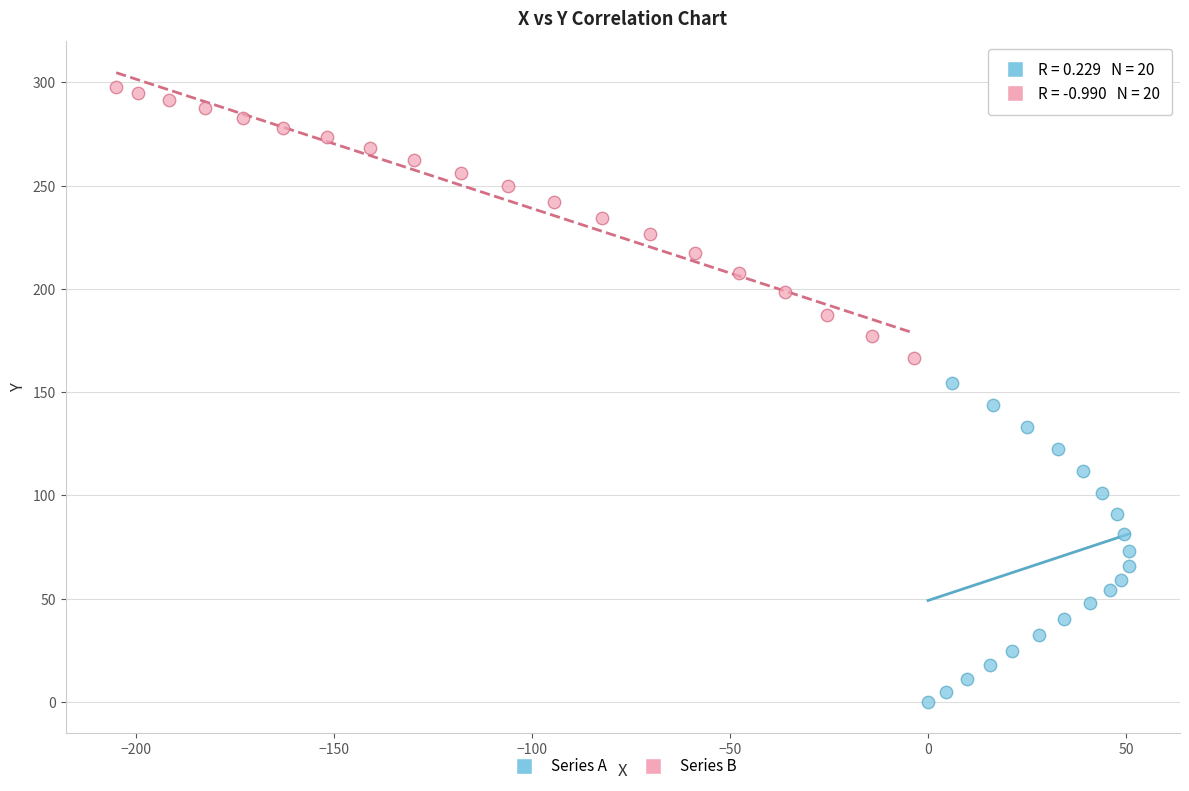

What are all the series names shown in the legend?

Series A, Series B